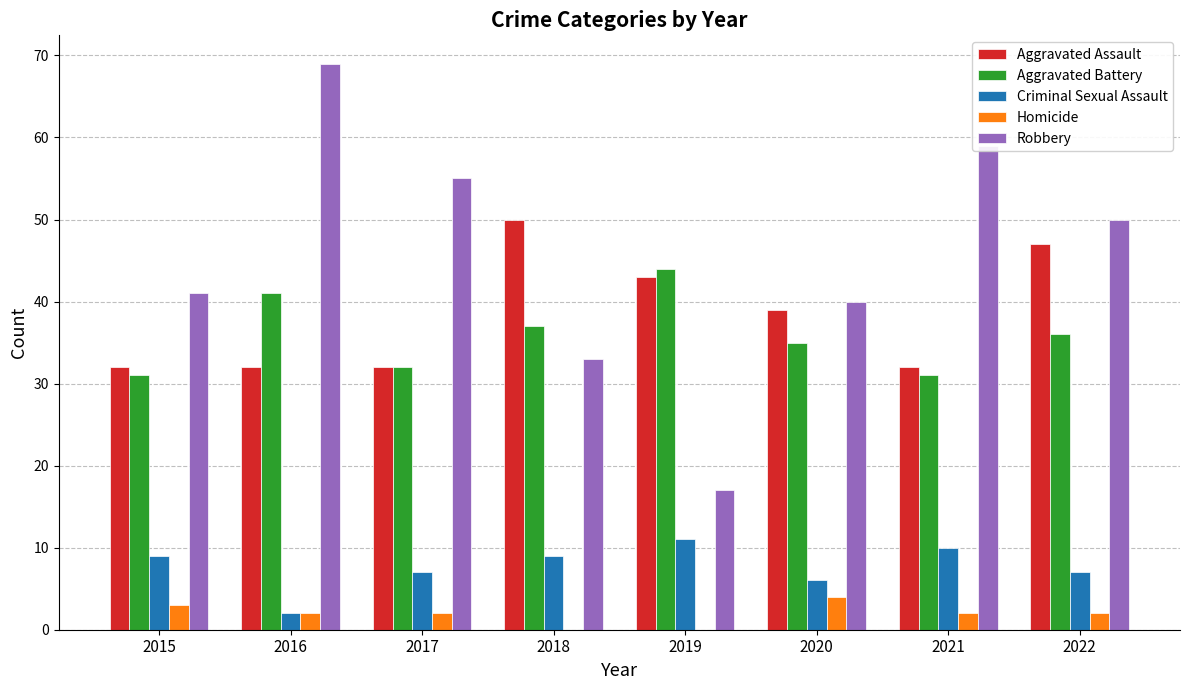

Reading right to left, extract all data points from this chart.

Aggravated Assault: 47	32	39	43	50	32	32	32
Aggravated Battery: 36	31	35	44	37	32	41	31
Criminal Sexual Assault: 7	10	6	11	9	7	2	9
Homicide: 2	2	4	0	0	2	2	3
Robbery: 50	59	40	17	33	55	69	41